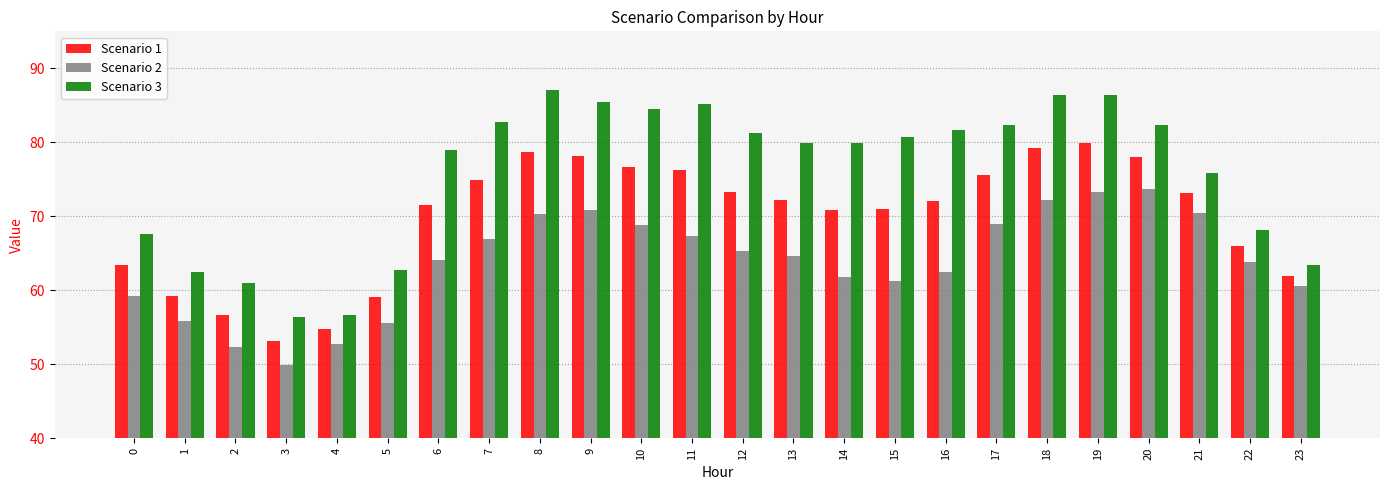

List the series in order of their peak value, lowest first.

Scenario 2, Scenario 1, Scenario 3